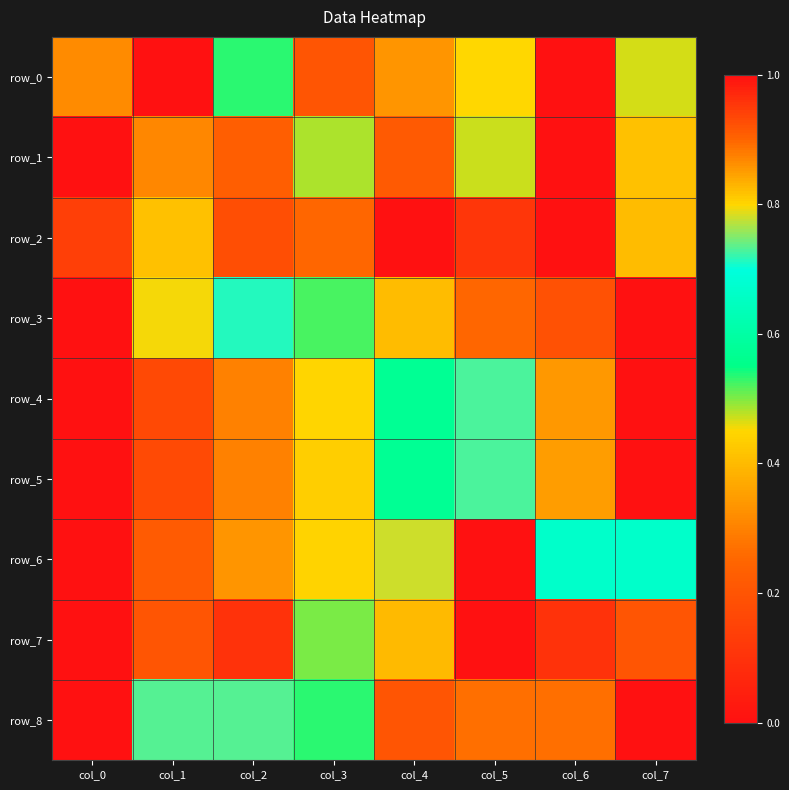

The value of row_4 at col_1 is 0.3. True or false?

False